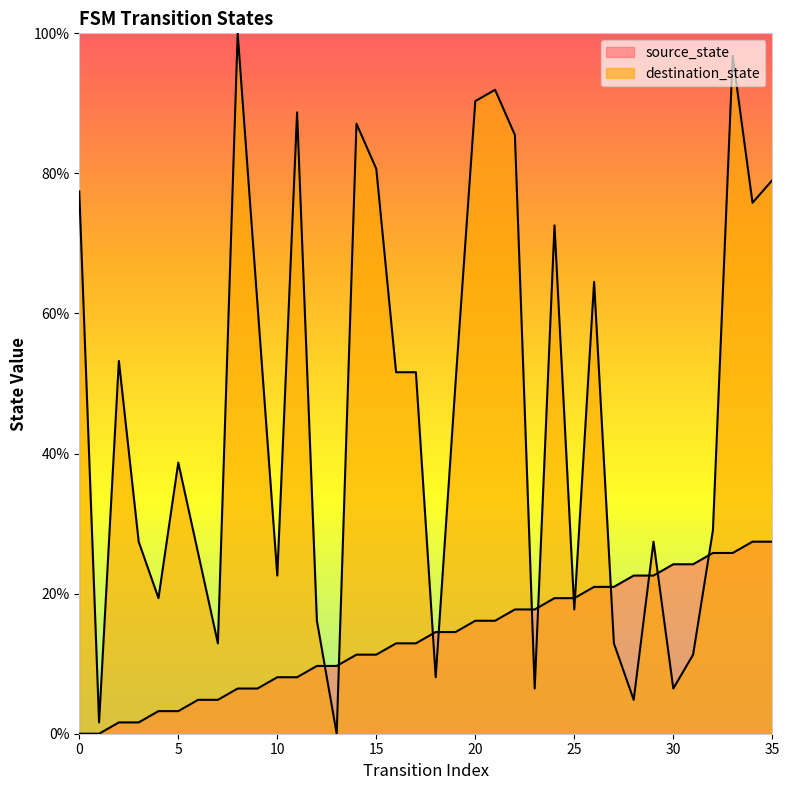

At which label does source_state reach its peak?

34